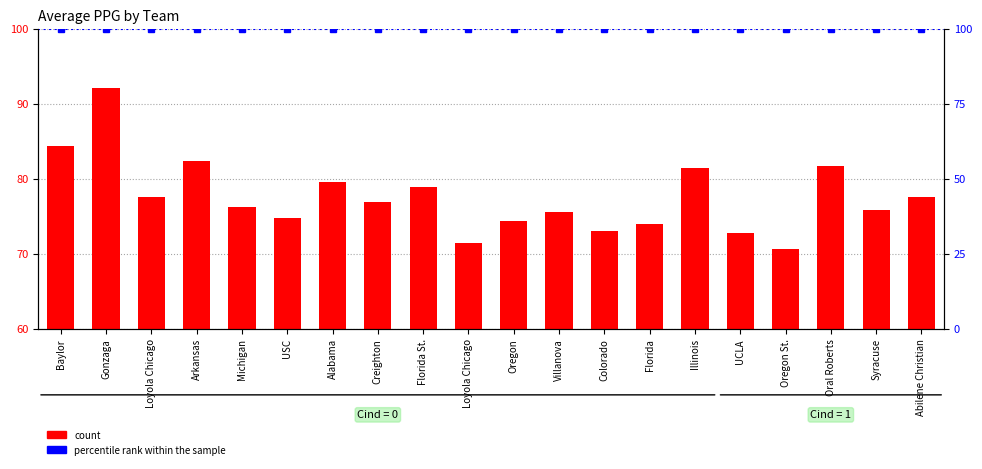

How many distinct data groups are displayed?

1